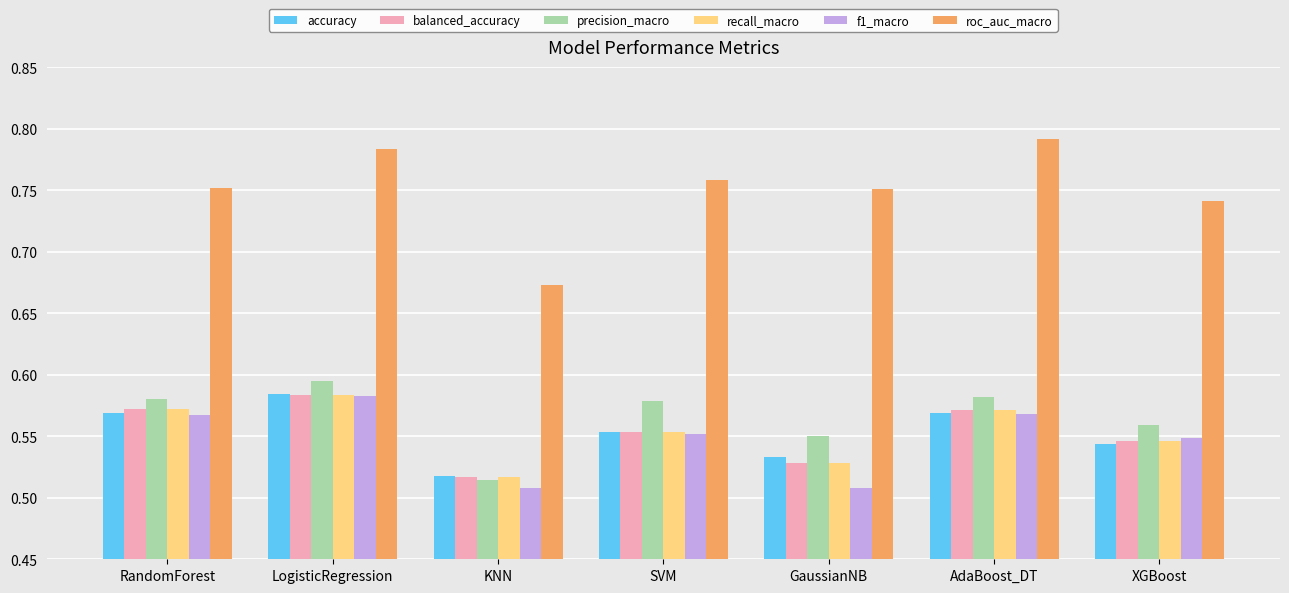

The value of balanced_accuracy at LogisticRegression is 1.1. True or false?

False